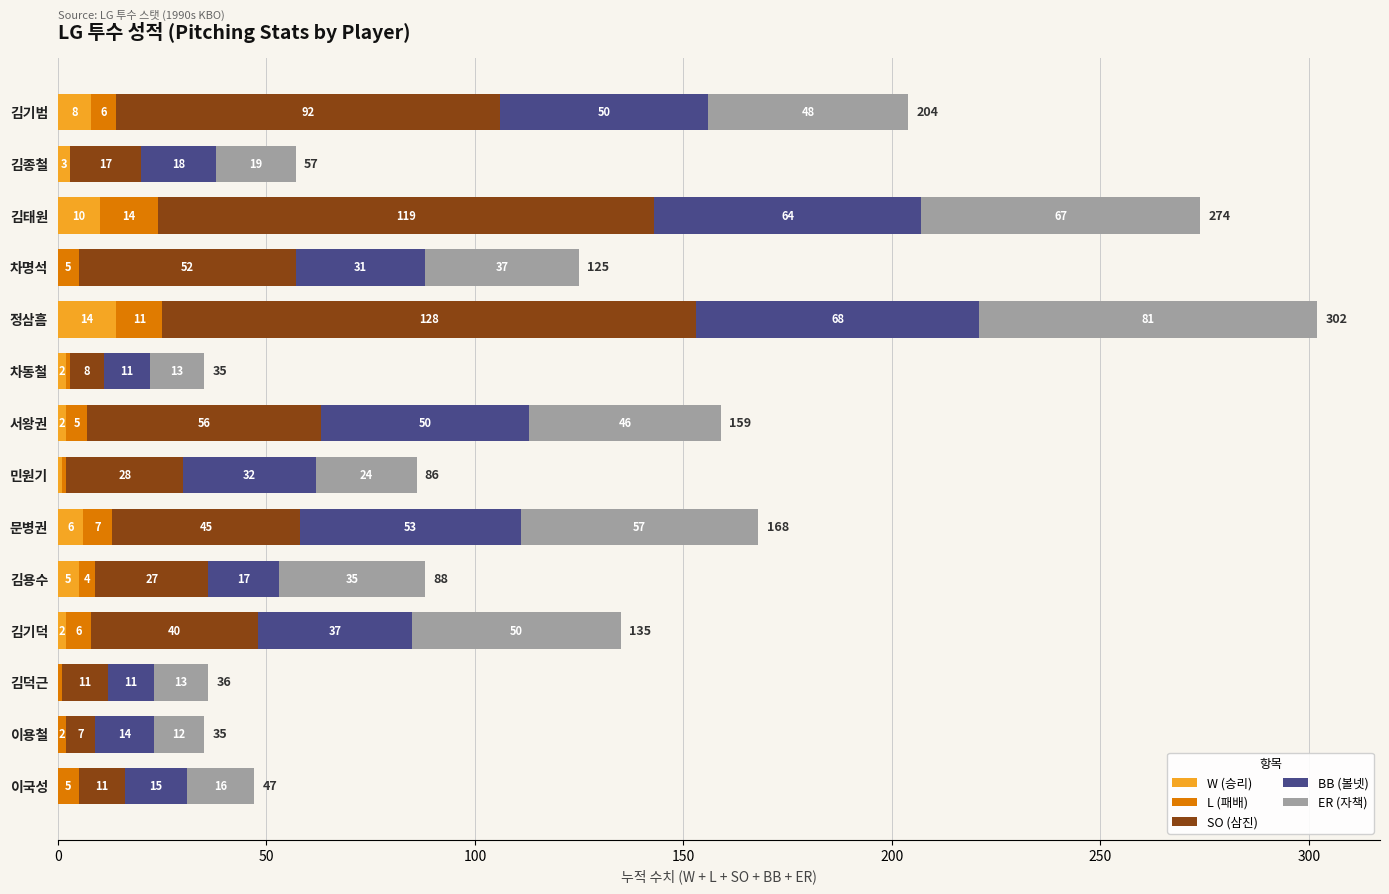

True or false: W (승리) has a value of 2 at 차동철.

True